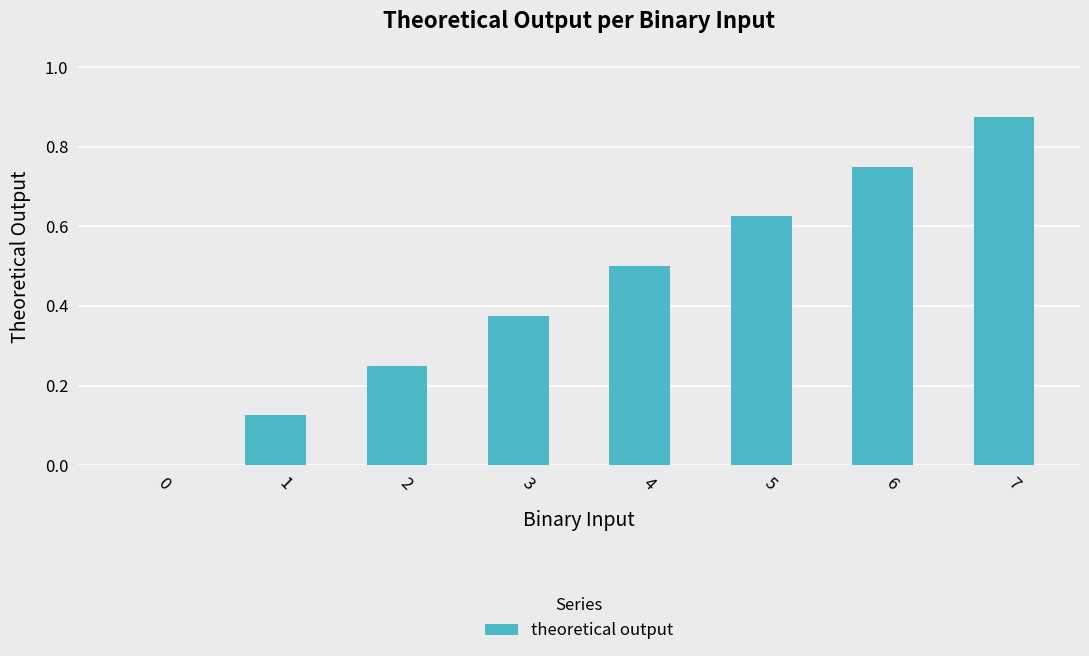

What is the sum of all values?

3.5